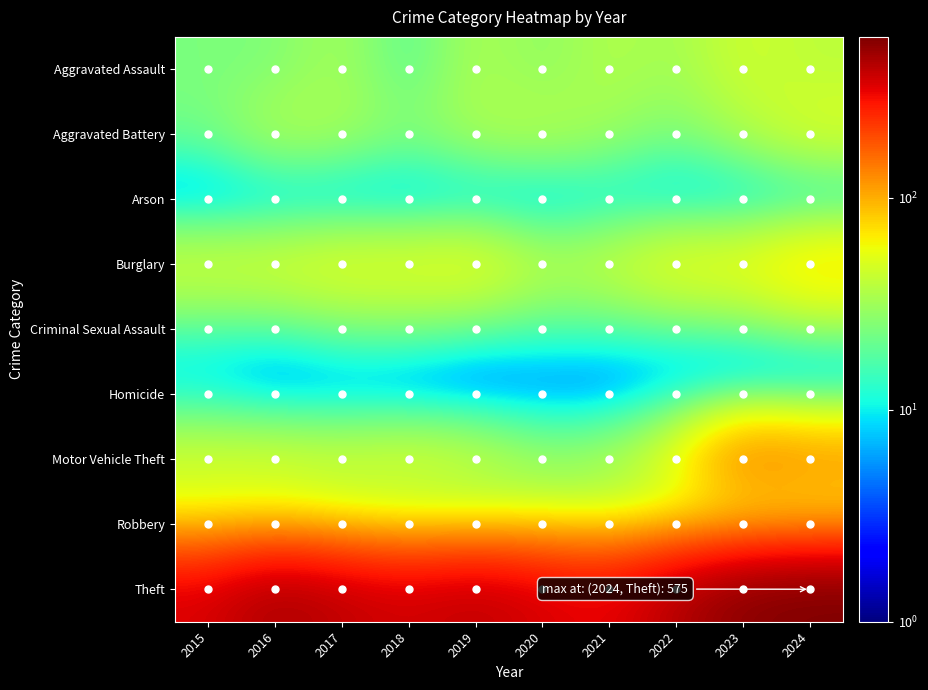

Reading left to right, list all the values displayed in this chart.

Aggravated Assault: 2015=24	2016=24	2017=34	2018=16	2019=36	2020=26	2021=37	2022=31	2023=46	2024=39
Aggravated Battery: 2015=22	2016=38	2017=34	2018=26	2019=35	2020=39	2021=31	2022=23	2023=35	2024=51
Arson: 2015=0	2016=1	2017=1	2018=1	2019=2	2020=1	2021=6	2022=3	2023=2	2024=2
Burglary: 2015=50	2016=52	2017=58	2018=57	2019=62	2020=40	2021=45	2022=62	2023=62	2024=84
Criminal Sexual Assault: 2015=14	2016=13	2017=19	2018=20	2019=15	2020=14	2021=14	2022=14	2023=17	2024=23
Homicide: 2015=7	2016=2	2017=2	2018=0	2019=0	2020=2	2021=1	2022=5	2023=1	2024=0
Motor Vehicle Theft: 2015=48	2016=49	2017=46	2018=52	2019=45	2020=30	2021=34	2022=58	2023=153	2024=131
Robbery: 2015=52	2016=52	2017=41	2018=32	2019=32	2020=42	2021=38	2022=44	2023=38	2024=46
Theft: 2015=347	2016=457	2017=398	2018=361	2019=403	2020=350	2021=317	2022=430	2023=545	2024=575